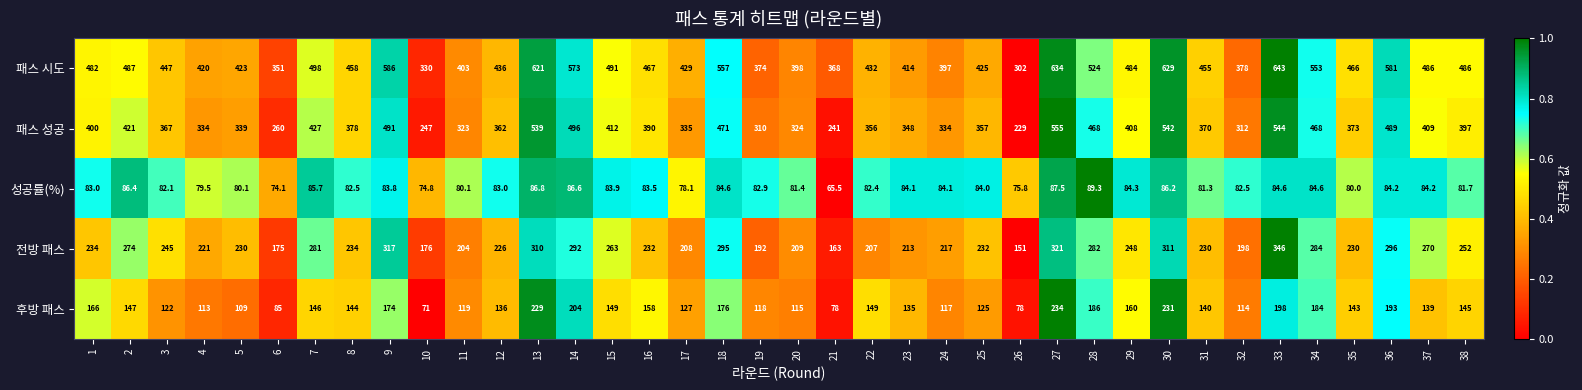

The value of 후방 패스 at 18 is 116.6. True or false?

False